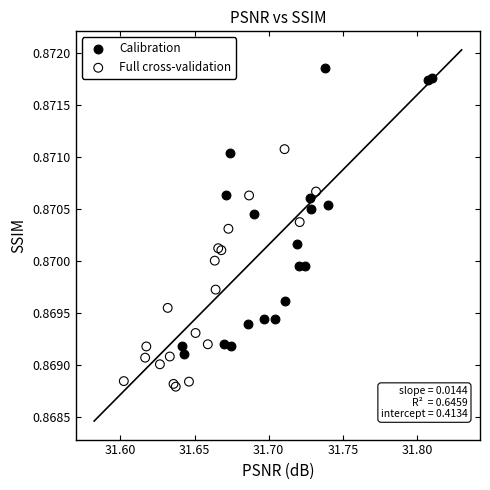

Which series reaches the maximum Y coordinate?

Calibration